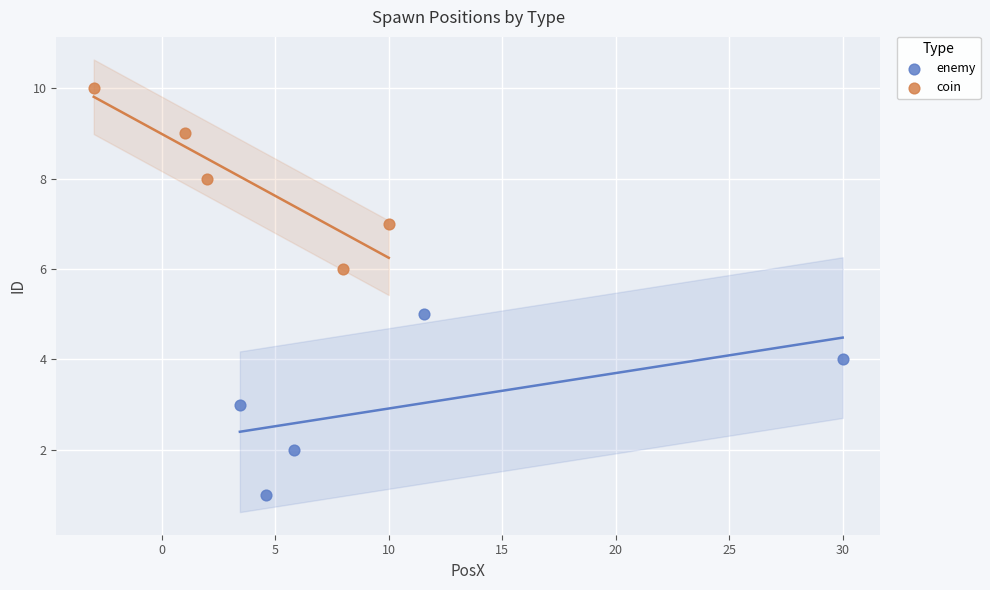

Which series reaches the maximum Y coordinate?

coin